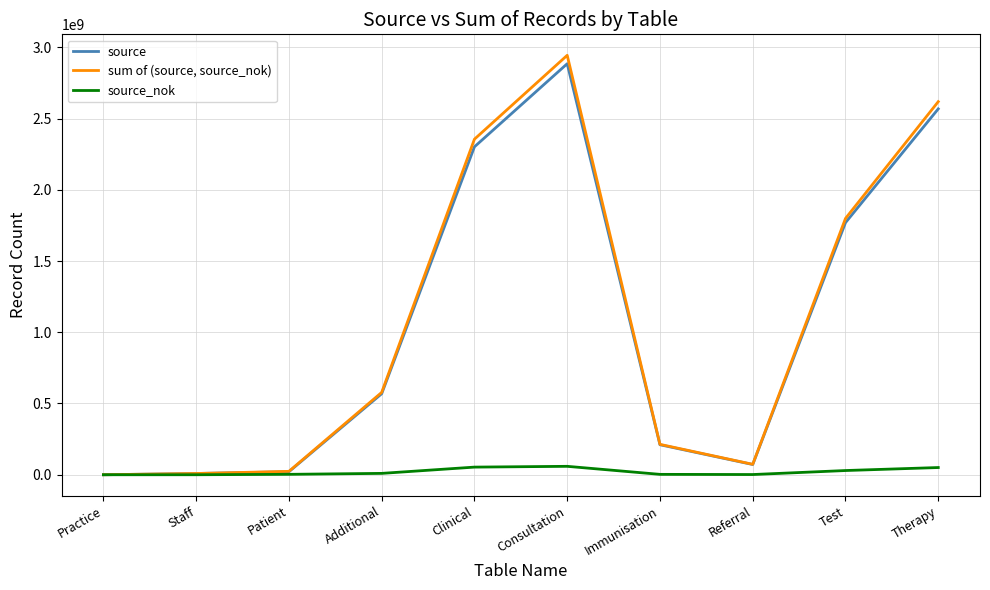

Where is source nearest to the value 1442296513?

Test